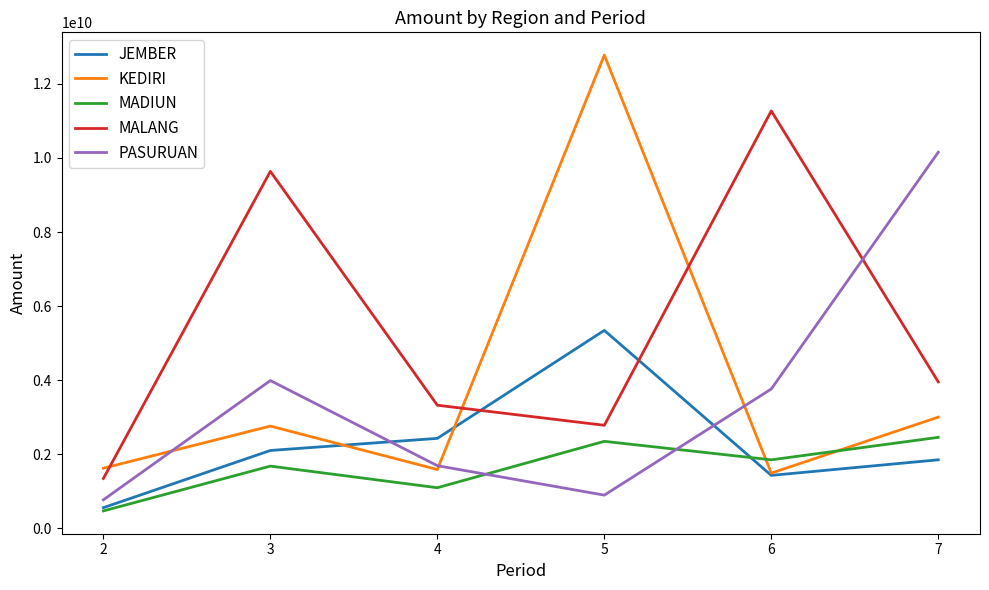

Does the chart have visible grid lines?

No